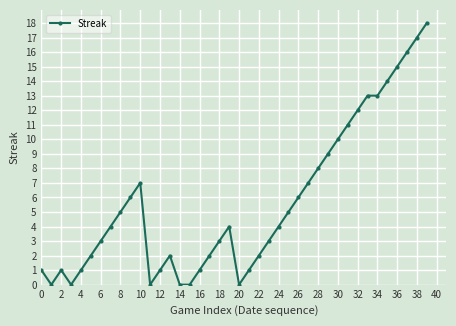

How many series are shown in this chart?

1